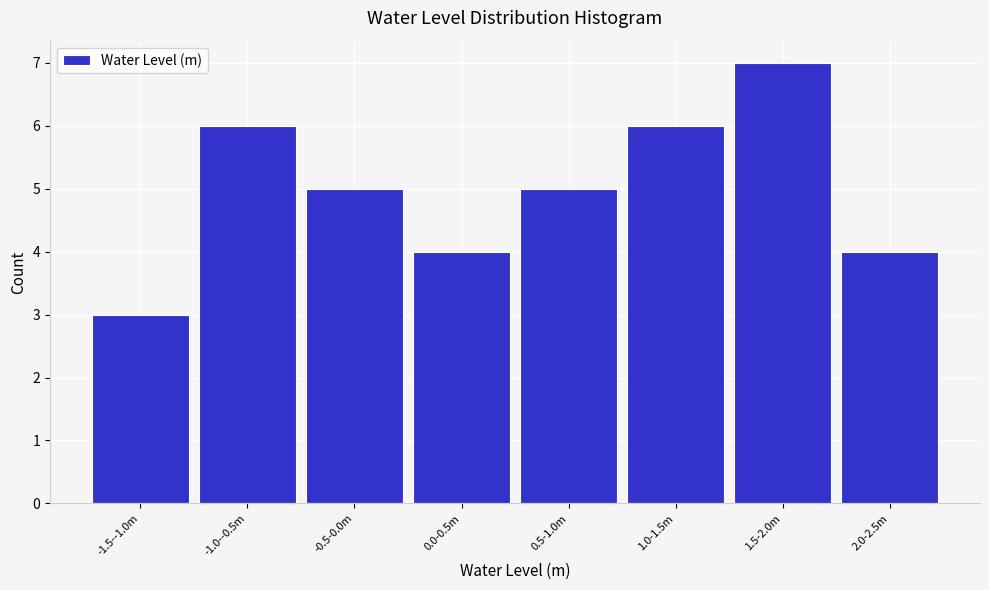

Reading left to right, what are all the values shown in this chart?

-1.5--1.0m=3	-1.0--0.5m=6	-0.5-0.0m=5	0.0-0.5m=4	0.5-1.0m=5	1.0-1.5m=6	1.5-2.0m=7	2.0-2.5m=4